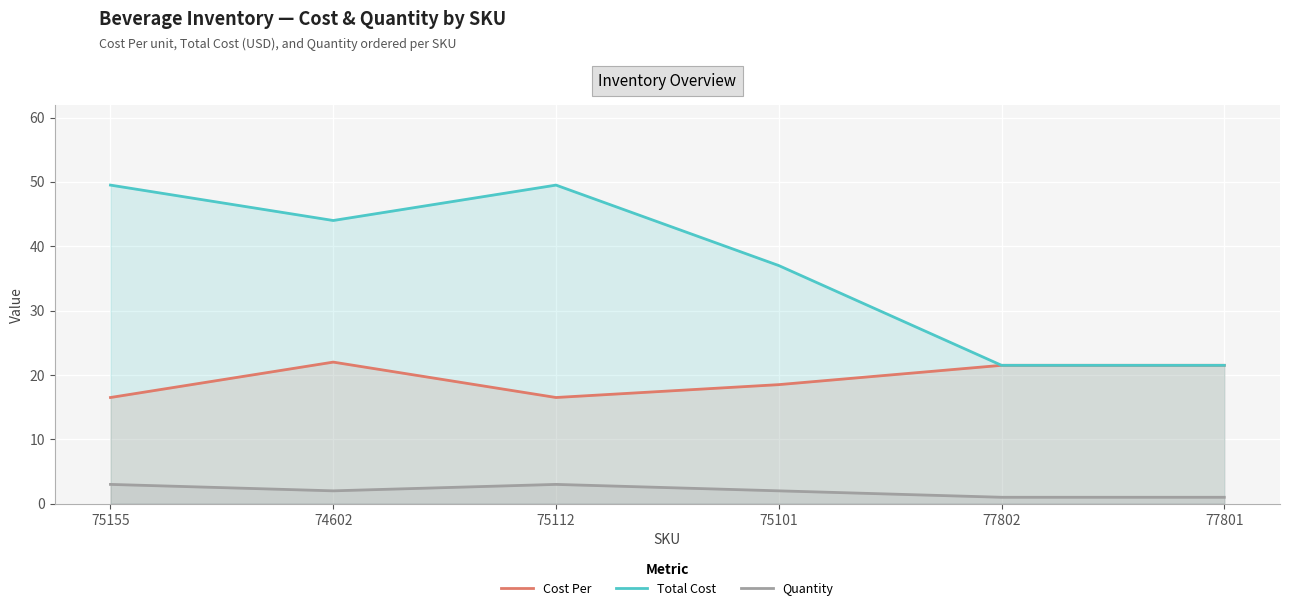

The value of Total Cost at 77801 is 21.5. True or false?

True